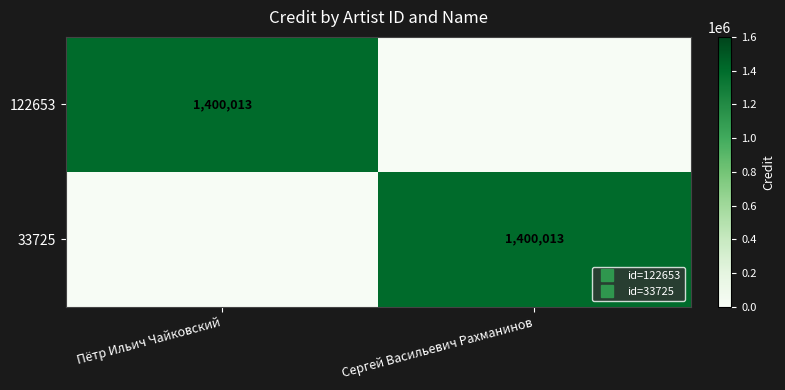

What is the approximate value of 33725 at Сергей Васильевич Рахманинов, to the nearest 100?

1400000